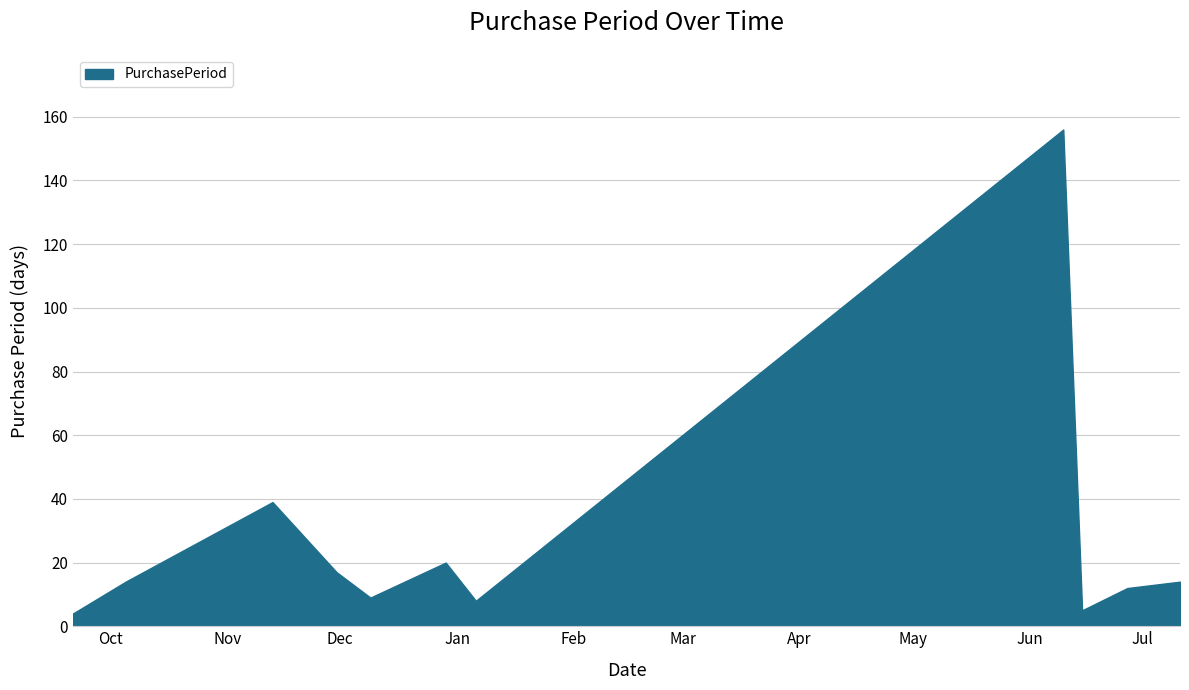

What is the difference between the maximum and minimum values?

152